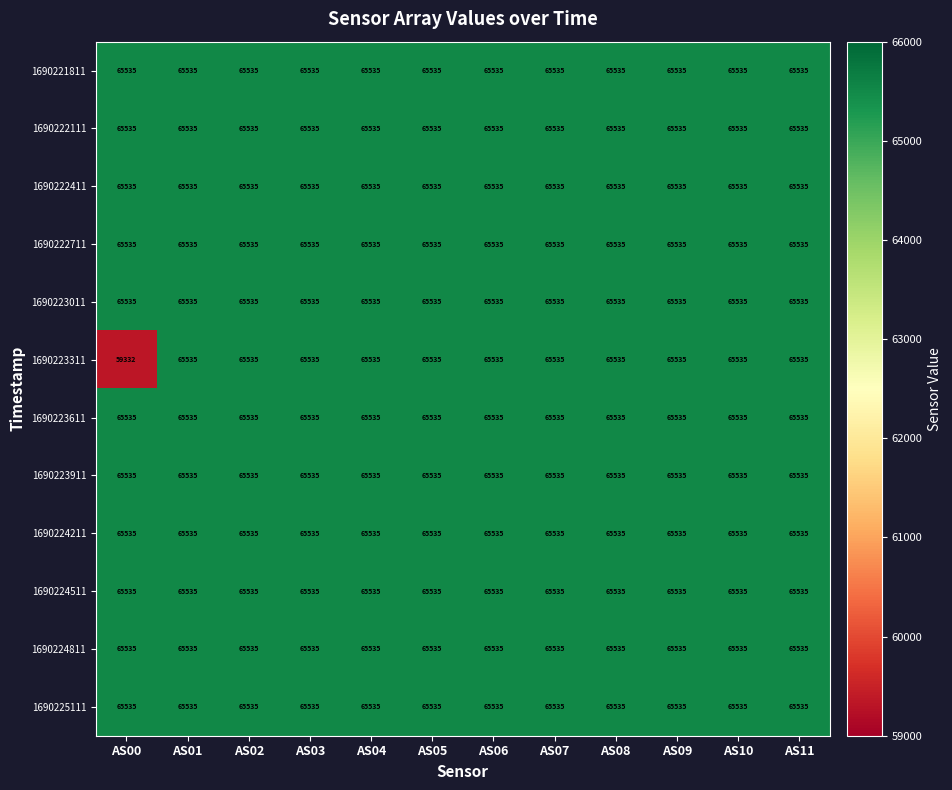

What is the average value of the 1690222111 series?

65535